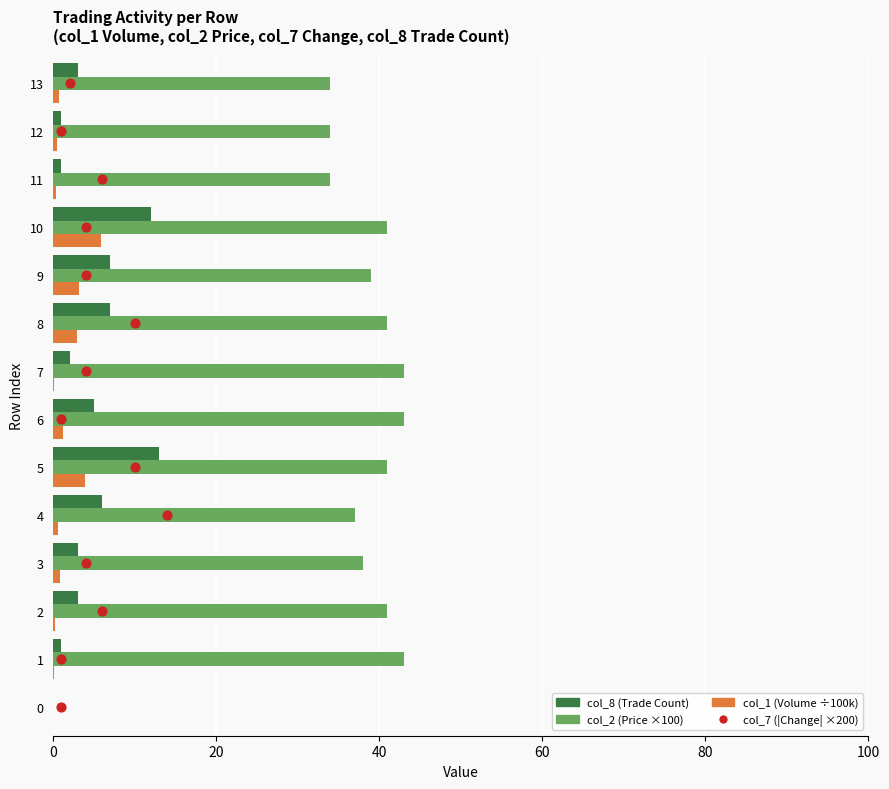

Which series has the largest total across all categories?

col_2 (Price ×100)